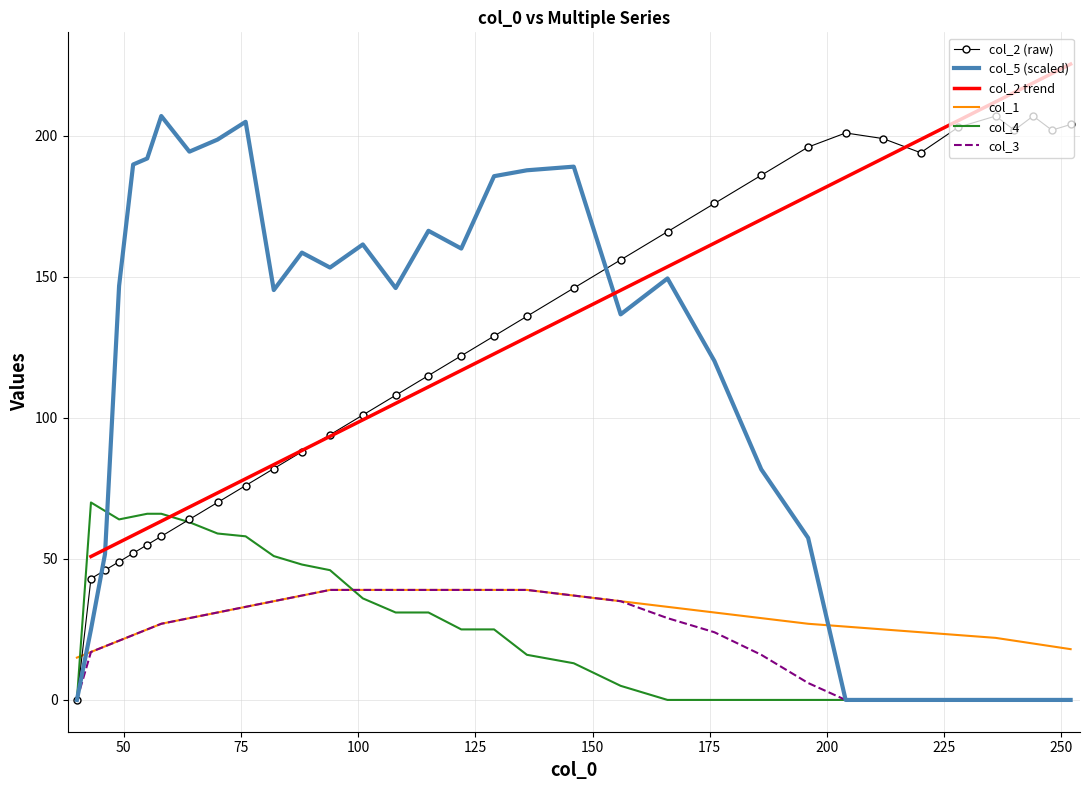

Reading left to right, list all the values displayed in this chart.

col_2: 40=0.0	43=43.0	46=46.0	49=49.0	52=52.0	55=55.0	58=58.0	64=64.0	70=70.0	76=76.0	82=82.0	88=88.0	94=94.0	101=101.0	108=108.0	115=115.0	122=122.0	129=129.0	136=136.0	146=146.0	156=156.0	166=166.0	176=176.0	186=186.0	196=196.0	204=201.0	212=199.0	220=194.0	228=203.0	236=207.0	240=202.0	244=207.0	248=202.0	252=204.0
col_5: 40=0.0	43=25.0	46=51.8	49=146.8	52=189.8	55=192.0	58=207.0	64=194.4	70=198.6	76=205.0	82=145.3	88=158.6	94=153.3	101=161.5	108=146.0	115=166.3	122=160.0	129=185.7	136=187.8	146=189.1	156=136.7	166=149.4	176=120.2	186=81.7	196=57.4	204=0.0	212=0.0	220=0.0	228=0.0	236=0.0	240=0.0	244=0.0	248=0.0	252=0.0
col_1: 40=15.0	43=17.0	46=19.0	49=21.0	52=23.0	55=25.0	58=27.0	64=29.0	70=31.0	76=33.0	82=35.0	88=37.0	94=39.0	101=39.0	108=39.0	115=39.0	122=39.0	129=39.0	136=39.0	146=37.0	156=35.0	166=33.0	176=31.0	186=29.0	196=27.0	204=26.0	212=25.0	220=24.0	228=23.0	236=22.0	240=21.0	244=20.0	248=19.0	252=18.0
col_4: 40=0.0	43=70.0	46=67.0	49=64.0	52=65.0	55=66.0	58=66.0	64=63.0	70=59.0	76=58.0	82=51.0	88=48.0	94=46.0	101=36.0	108=31.0	115=31.0	122=25.0	129=25.0	136=16.0	146=13.0	156=5.0	166=0.0	176=0.0	186=0.0	196=0.0	204=0.0	212=0.0	220=0.0	228=0.0	236=0.0	240=0.0	244=0.0	248=0.0	252=0.0
col_3: 40=0.0	43=17.0	46=19.0	49=21.0	52=23.0	55=25.0	58=27.0	64=29.0	70=31.0	76=33.0	82=35.0	88=37.0	94=39.0	101=39.0	108=39.0	115=39.0	122=39.0	129=39.0	136=39.0	146=37.0	156=35.0	166=29.0	176=24.0	186=16.0	196=6.0	204=0.0	212=0.0	220=0.0	228=0.0	236=0.0	240=0.0	244=0.0	248=0.0	252=0.0